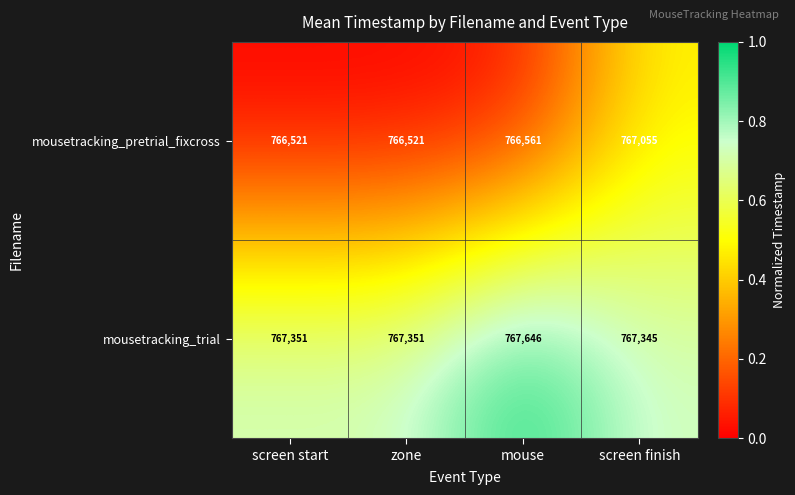

Which series has the widest spread of values?

mousetracking_pretrial_fixcross